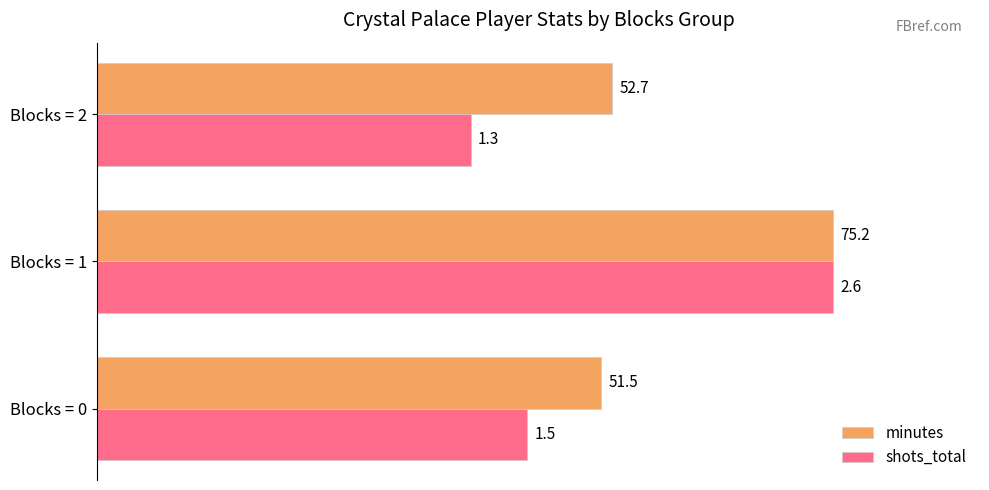

What are all the series names shown in the legend?

minutes, shots_total